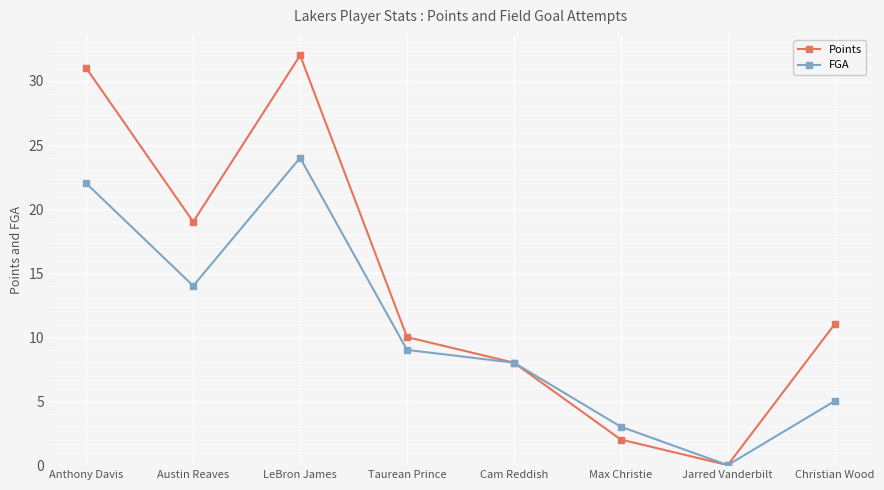

What is the average value of the FGA series?

11